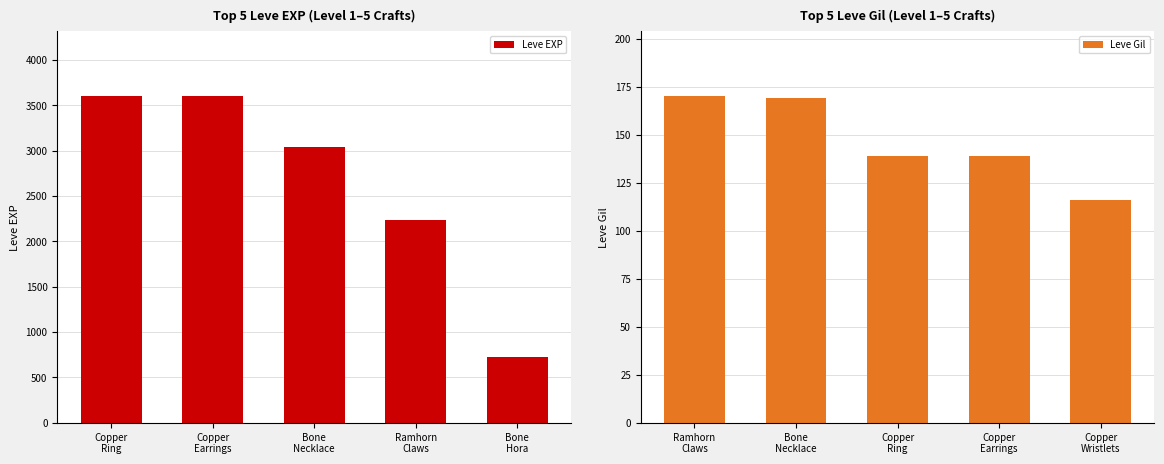

List the series in order of their overall mean, highest first.

Leve EXP, Leve Gil